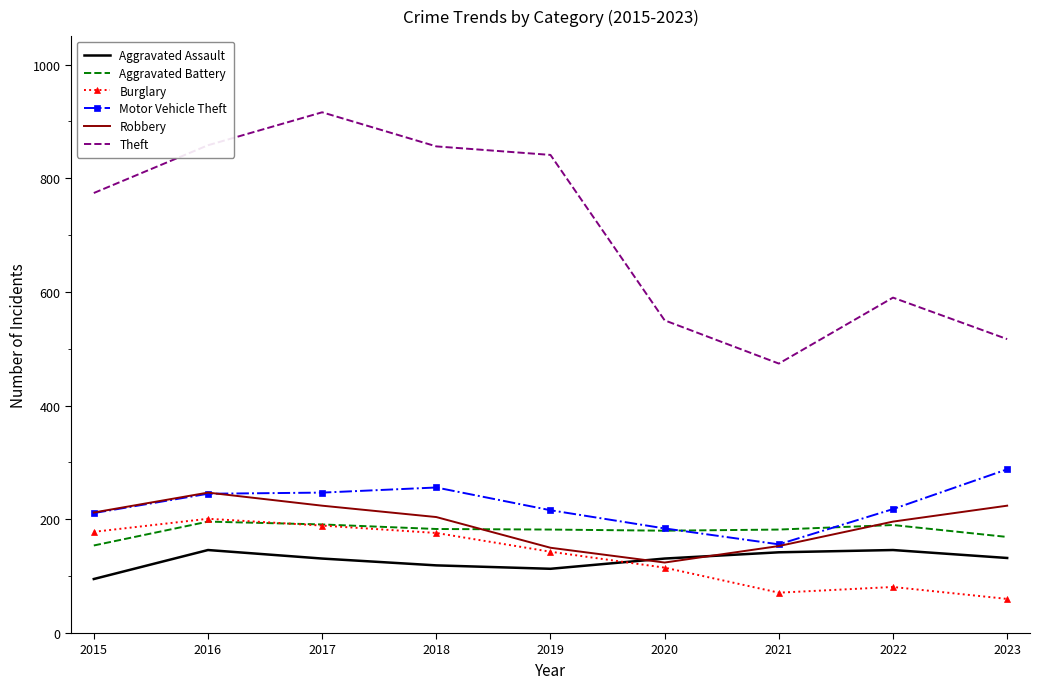

What is the approximate value of Aggravated Assault at 2023?

132